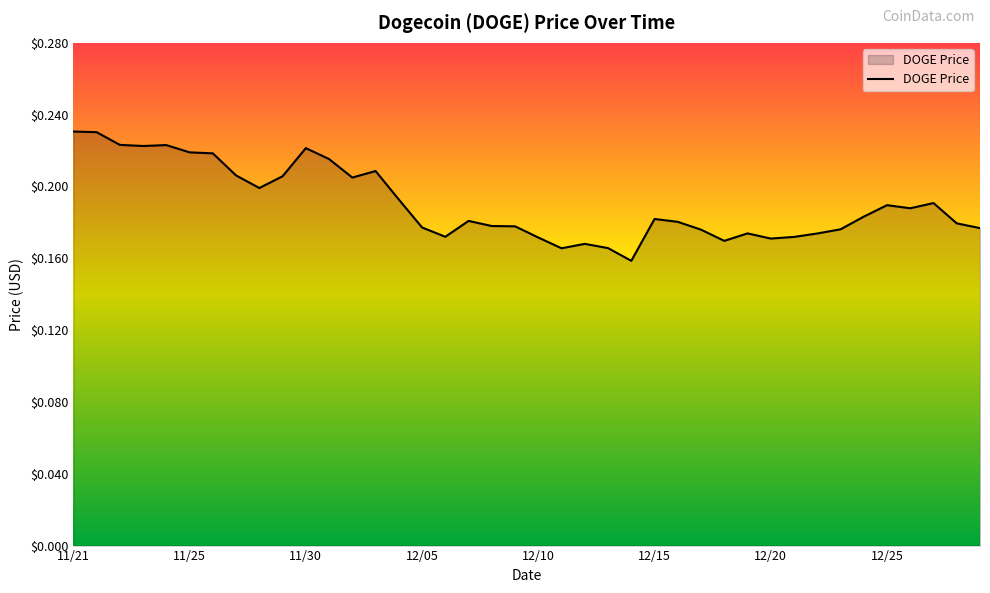

Does the chart display data point markers on the line(s)?

No